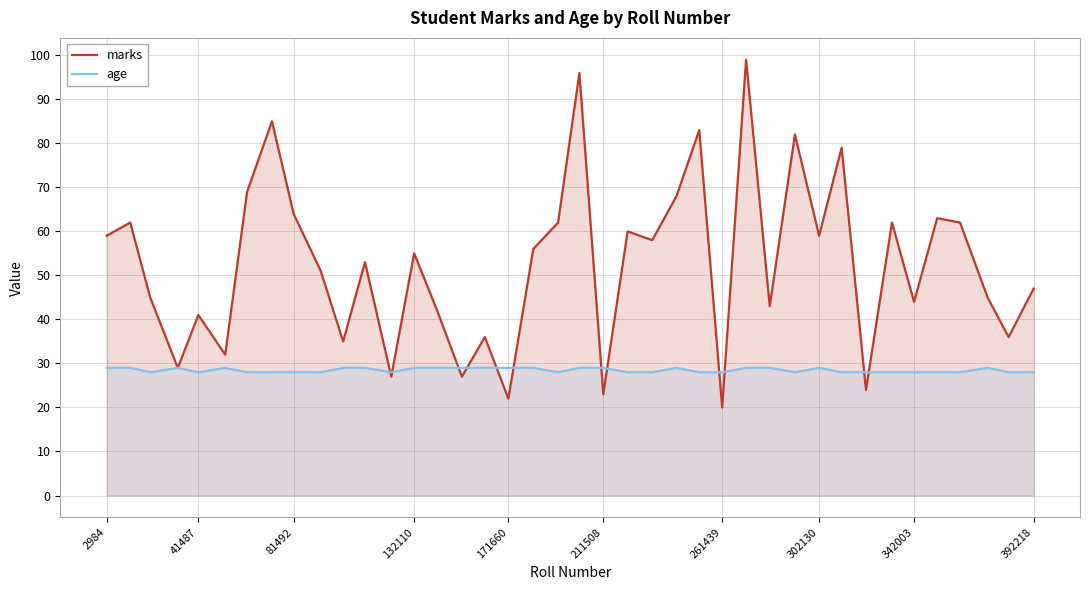

The value of marks at 302130 is 59. True or false?

True